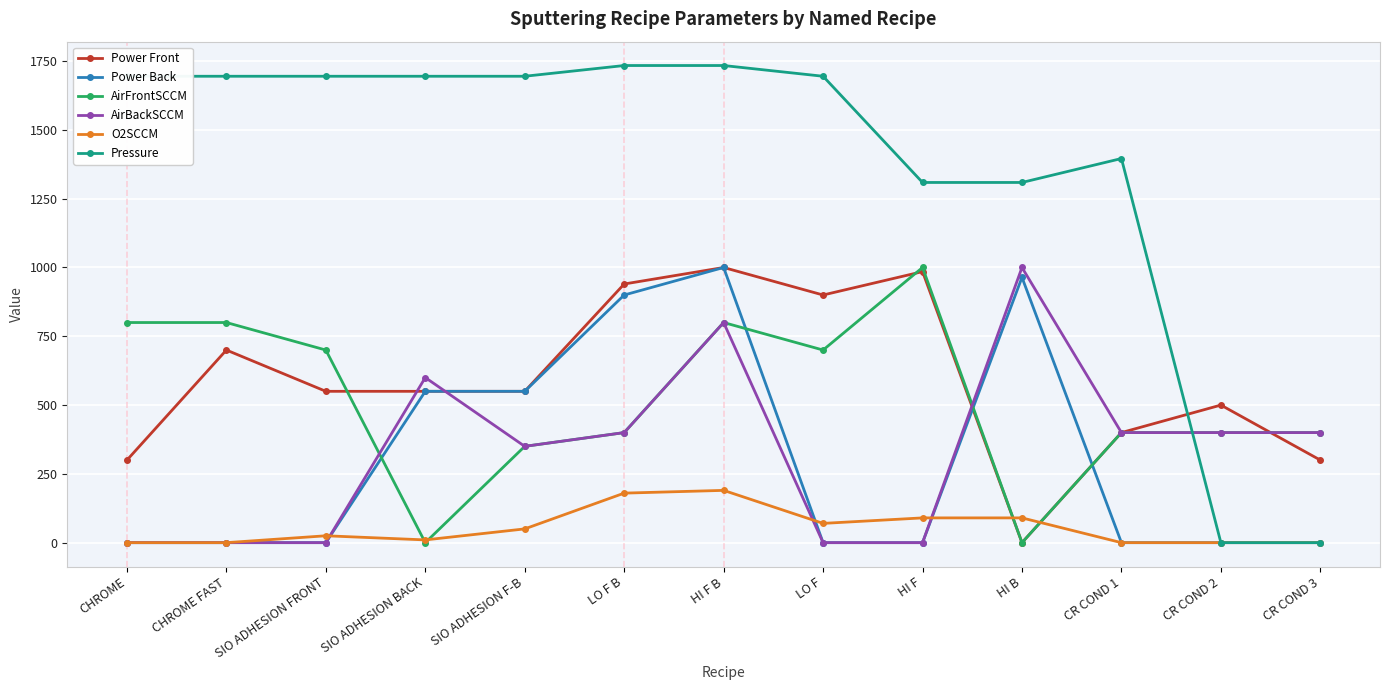

Which series has the largest total across all categories?

Pressure